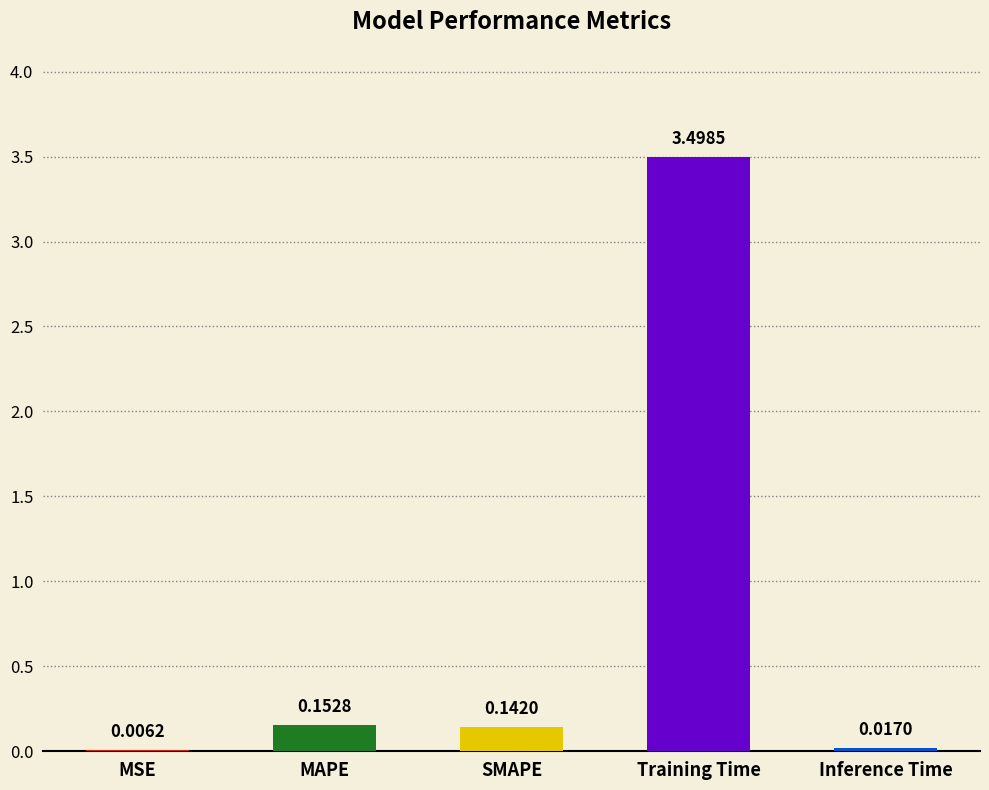

What is the sum of all values?

3.8